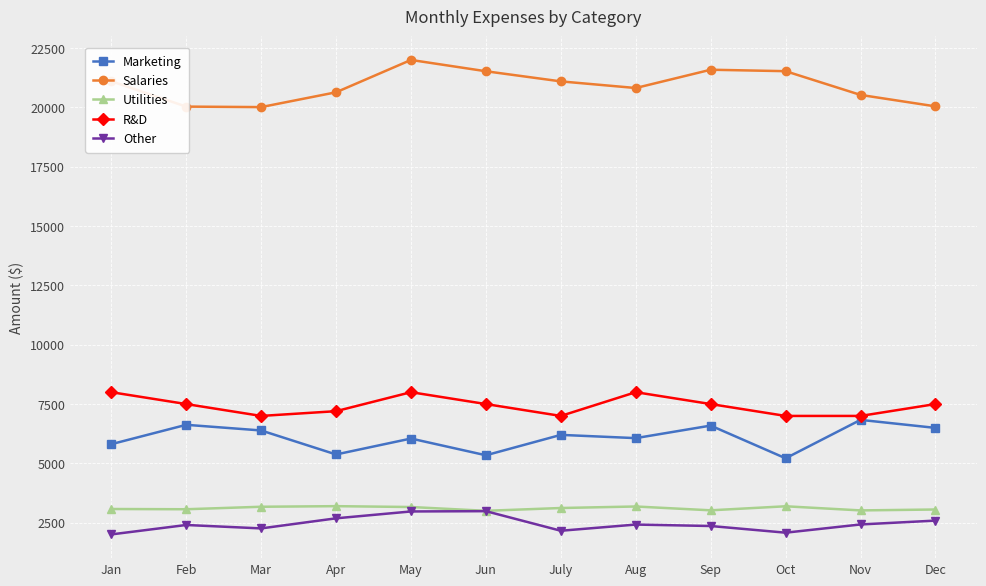

What is the maximum value for Marketing?

6834